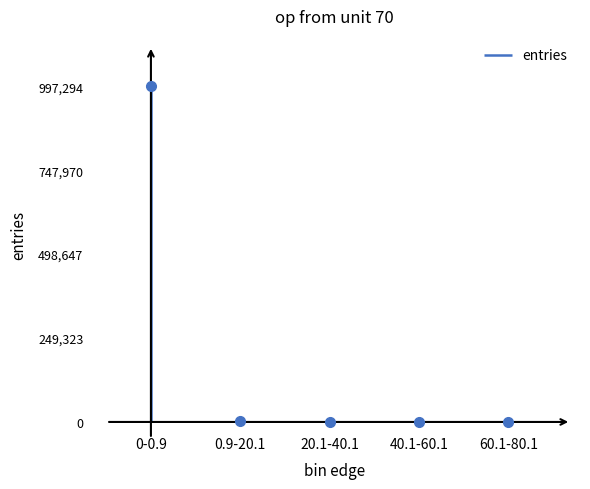

Is it true that the value at 60.1-80.1 is 1?

True